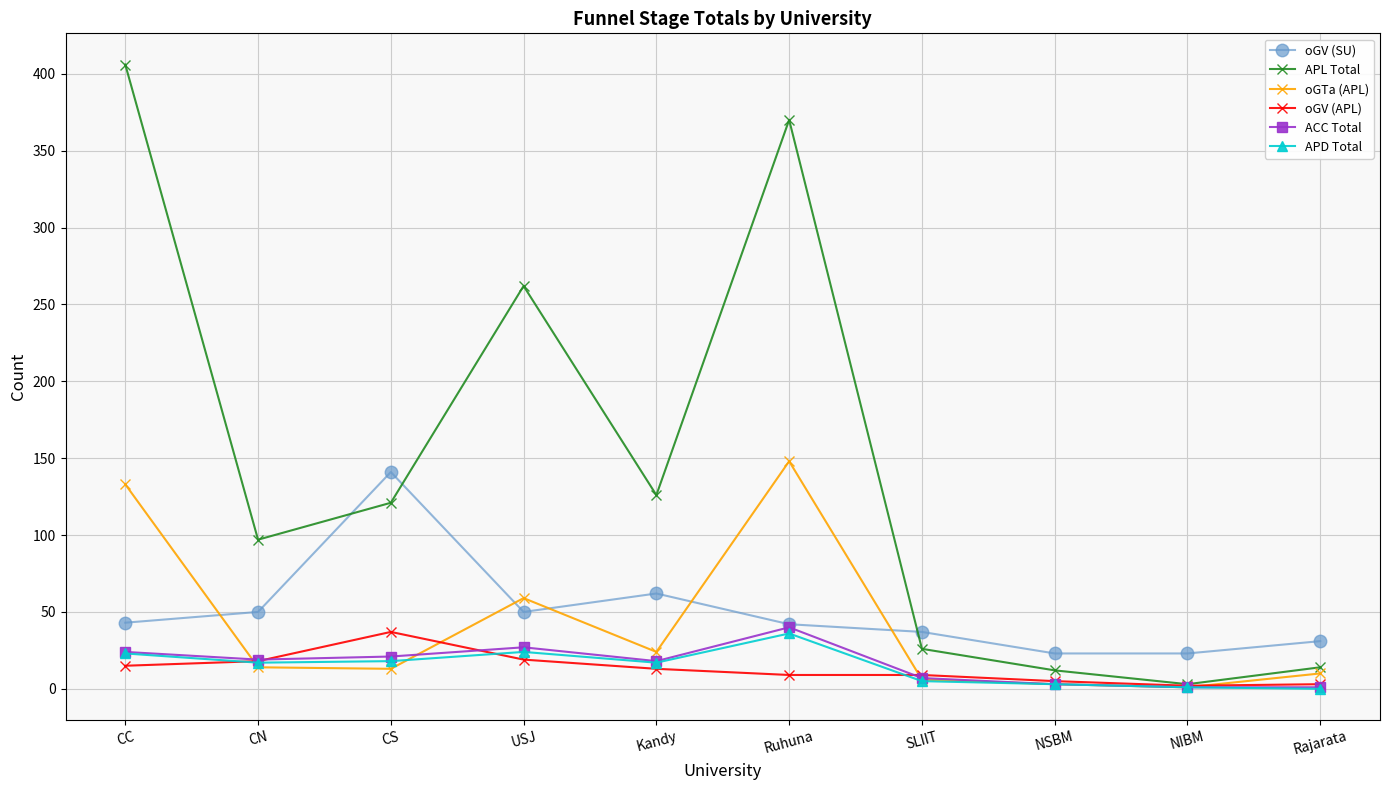

At which category does oGV (APL) reach its first local peak?

CS